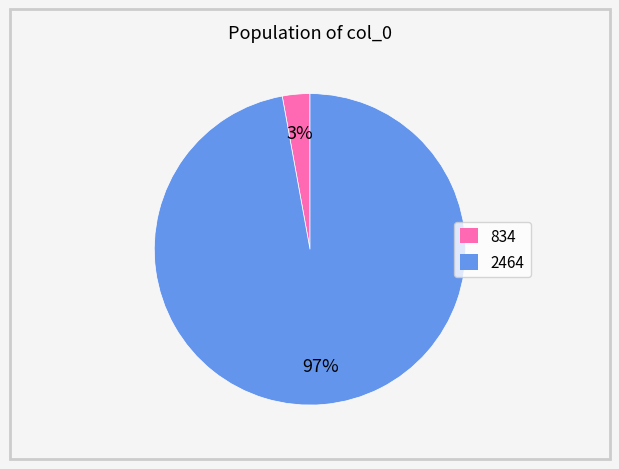

Between 834 and 2464, which is larger?

2464